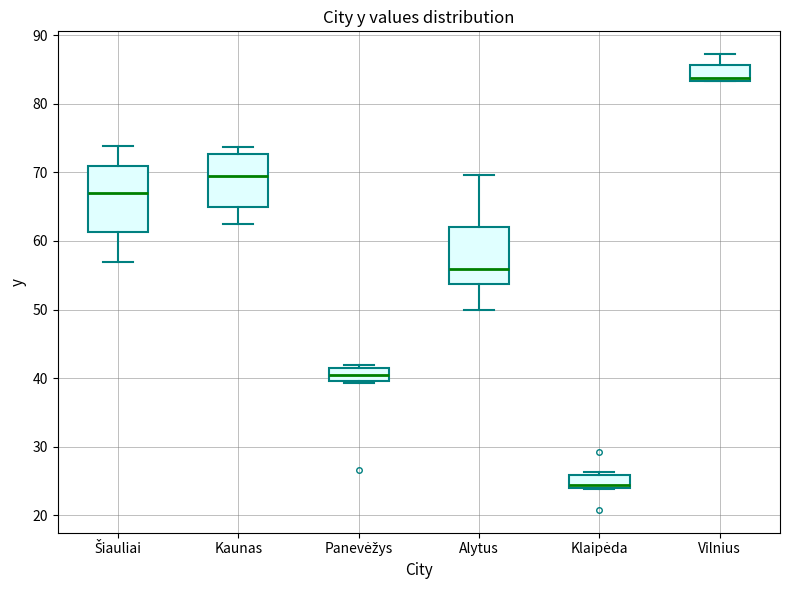

Where does the median line of the box for Kaunas sit on the y-axis? The values are not printed on the chart, so give them approximately, as read against the axis.

69